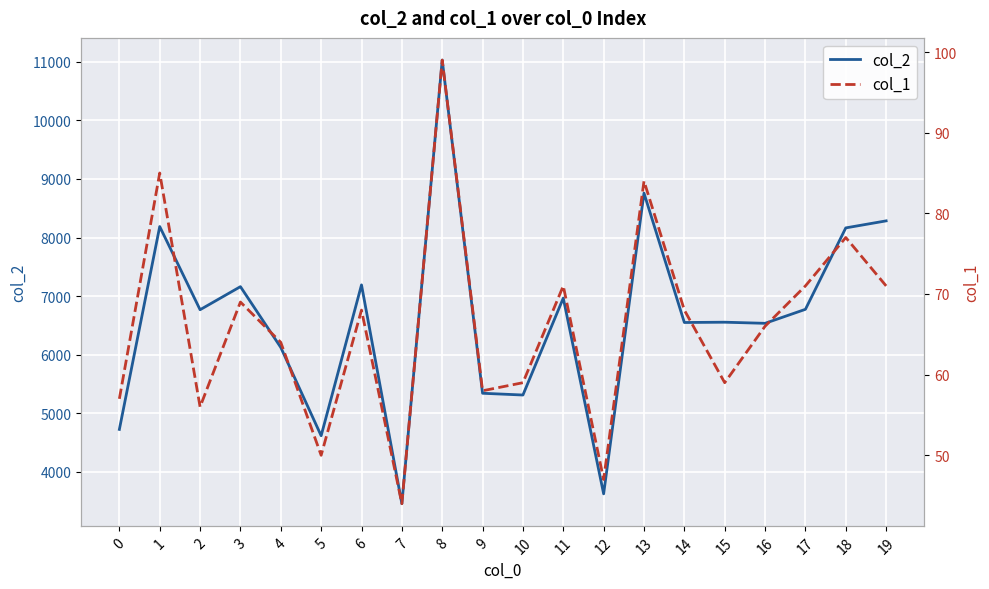

What is the difference between the col_1 values at 4 and 0?

7